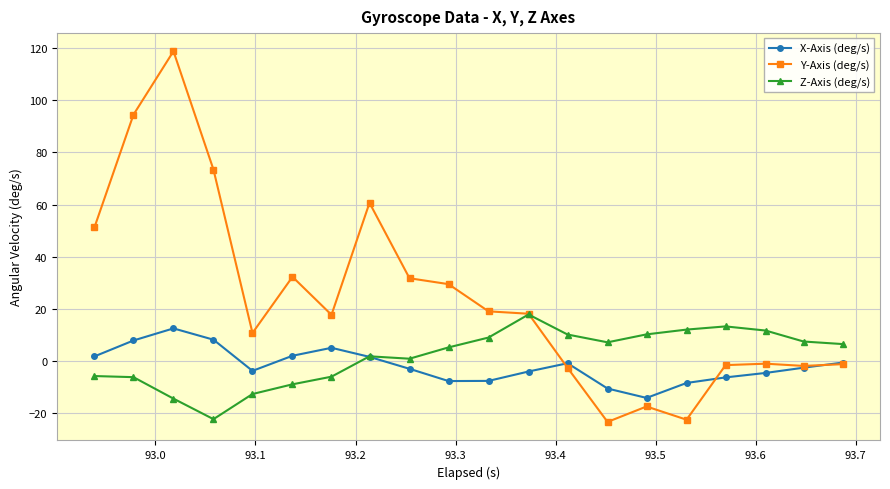

What is the lowest value of the X-Axis (deg/s) series?

-14.1